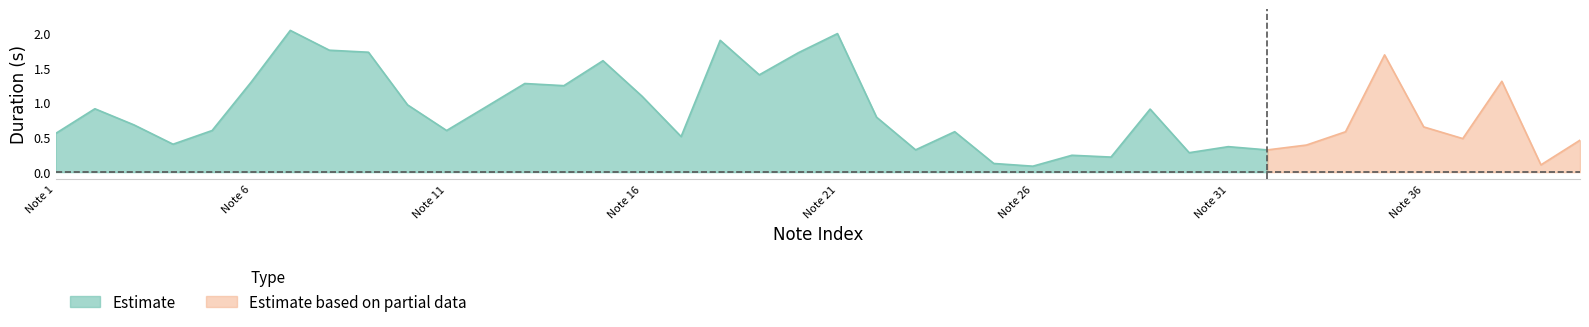

What is the value of the 16th point from the left?

1.1